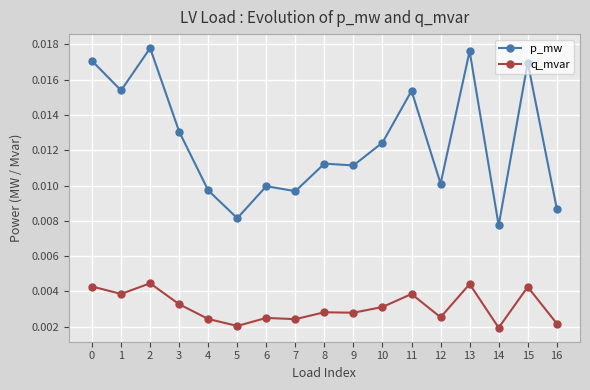

Which series changed the most between 2 and 6?

p_mw